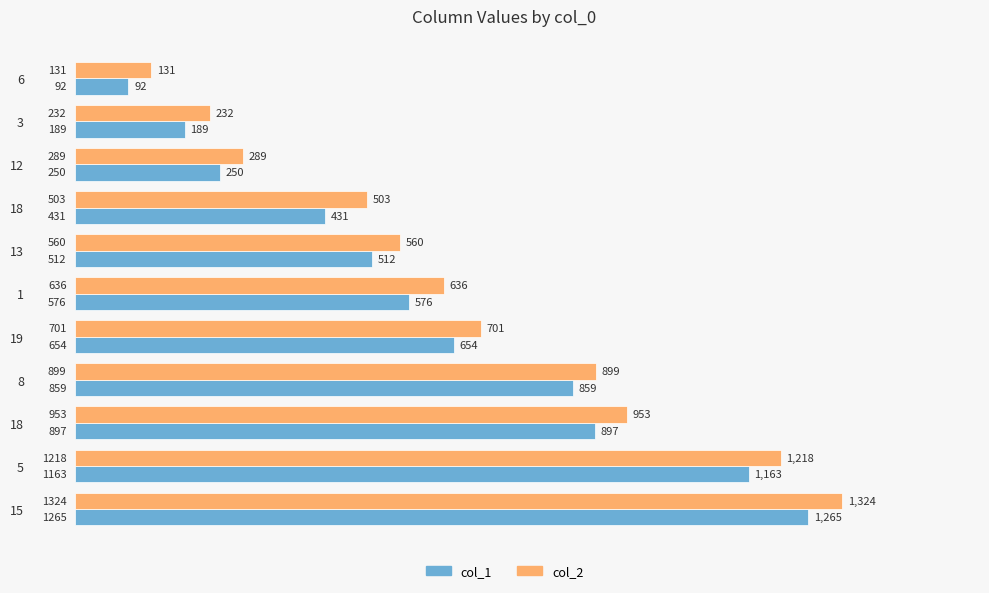

How many categories are shown in the chart?

11